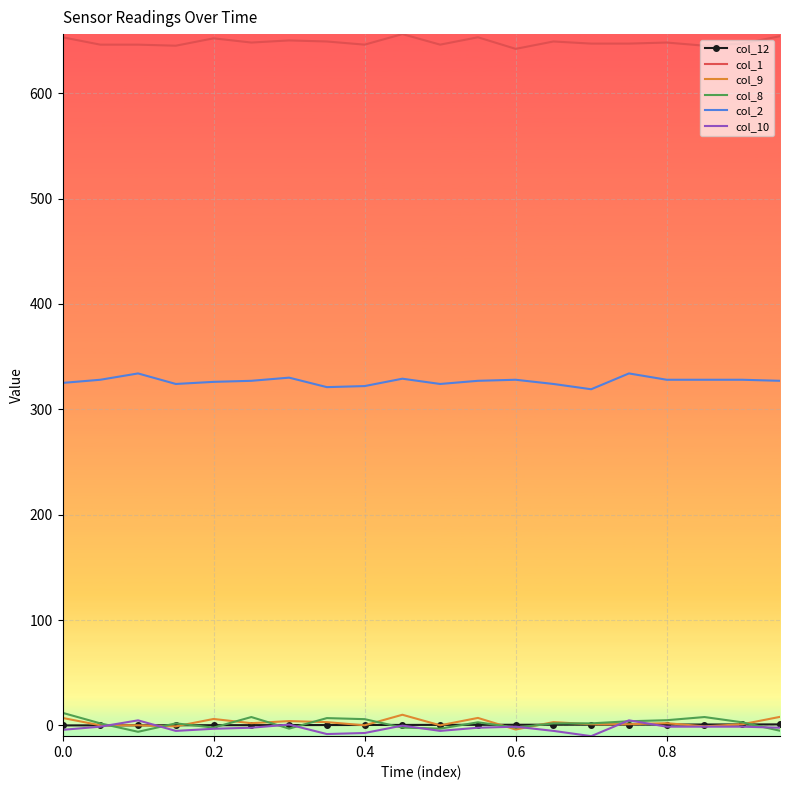

What is the maximum value for col_1?

656.0